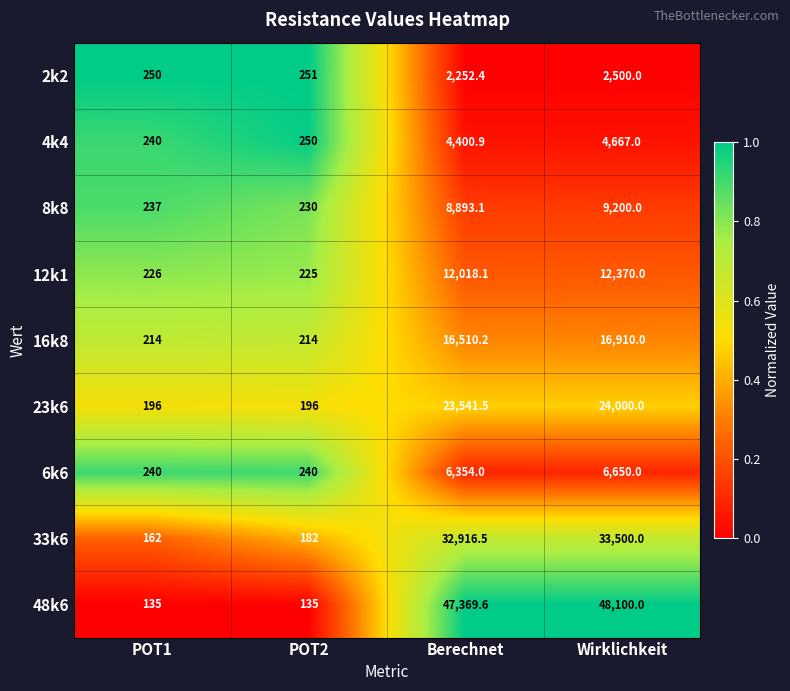

What is the difference between the maximum and minimum values in the 4k4 series?

4427.0